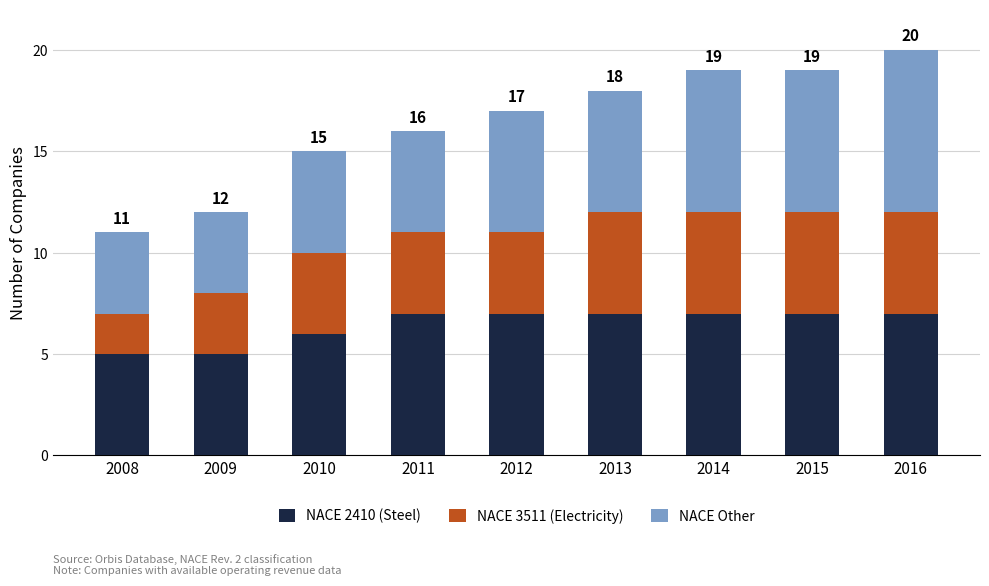

What are all the series names shown in the legend?

NACE 2410 (Steel), NACE 3511 (Electricity), NACE Other